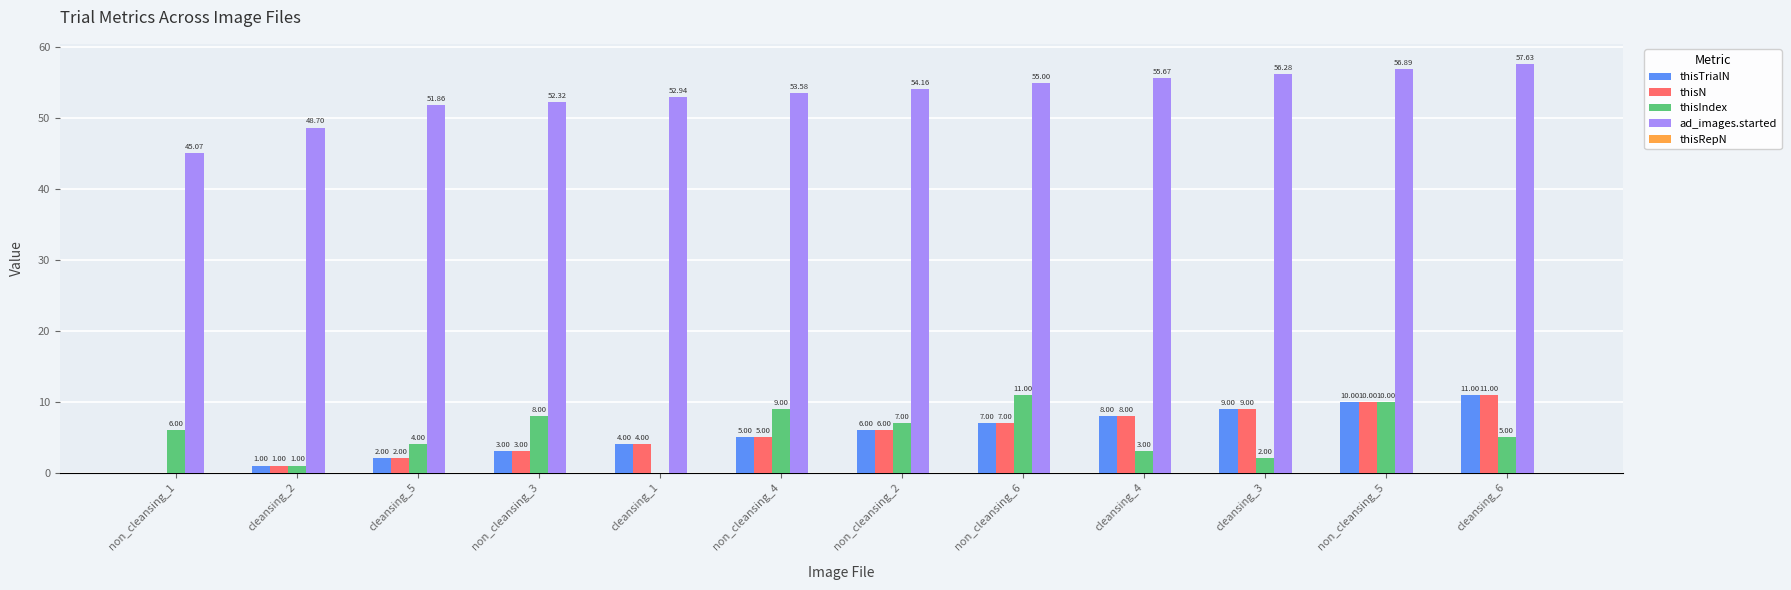

Is the value of thisIndex at cleansing_2 greater than the value of ad_images.started at cleansing_6?

No